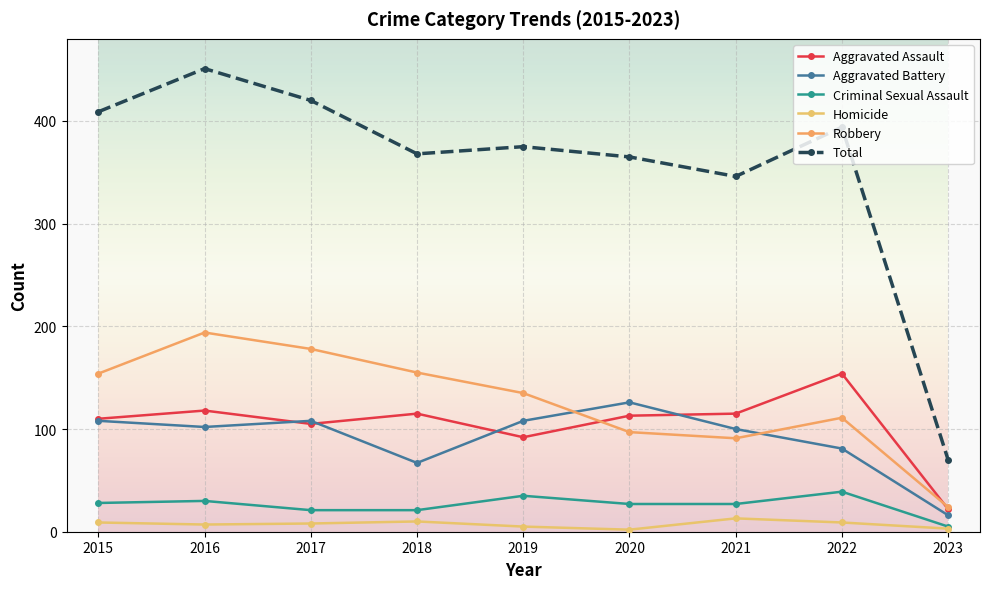

True or false: Aggravated Battery and Criminal Sexual Assault cross at least once.

False